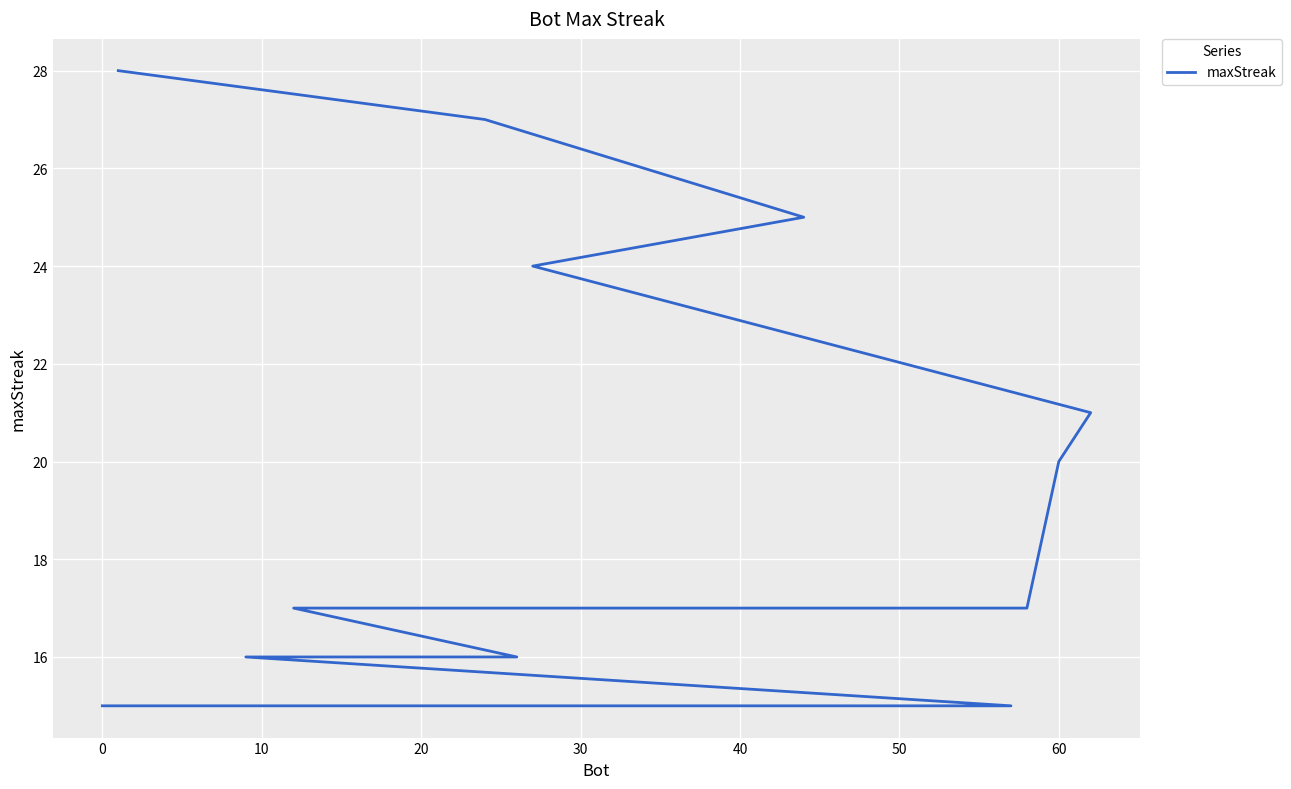

What is the ratio of the value at −10 to the value at 40?

1.4